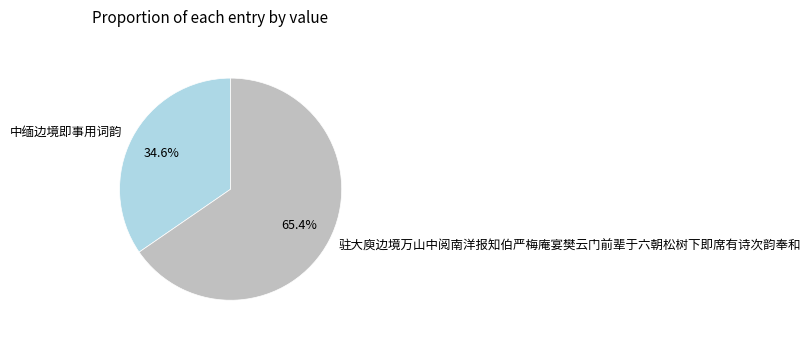

Is it true that 中缅边境即事用词韵 is 28% of the pie?

False